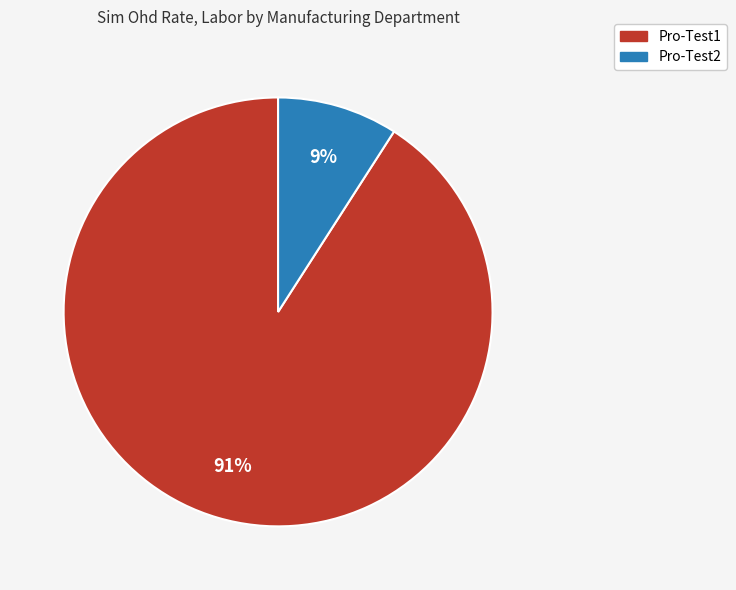

To the nearest percent, what portion does Pro-Test2 represent?

9%